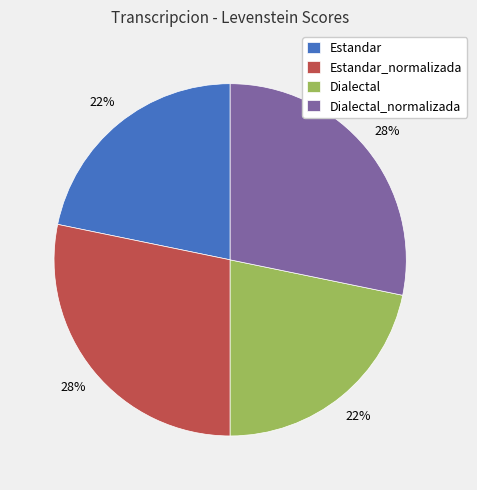

Which has a higher value, Estandar or Dialectal_normalizada?

Dialectal_normalizada